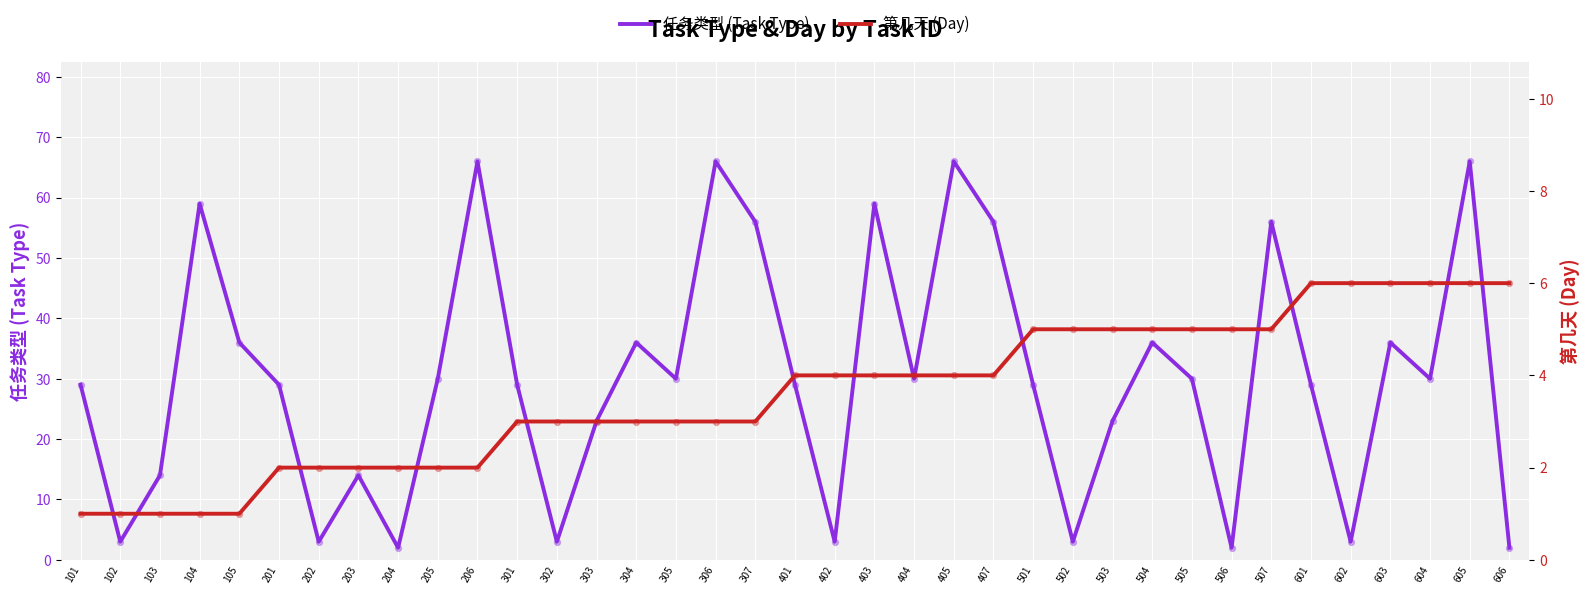

What are all the series names shown in the legend?

任务类型, 第几天